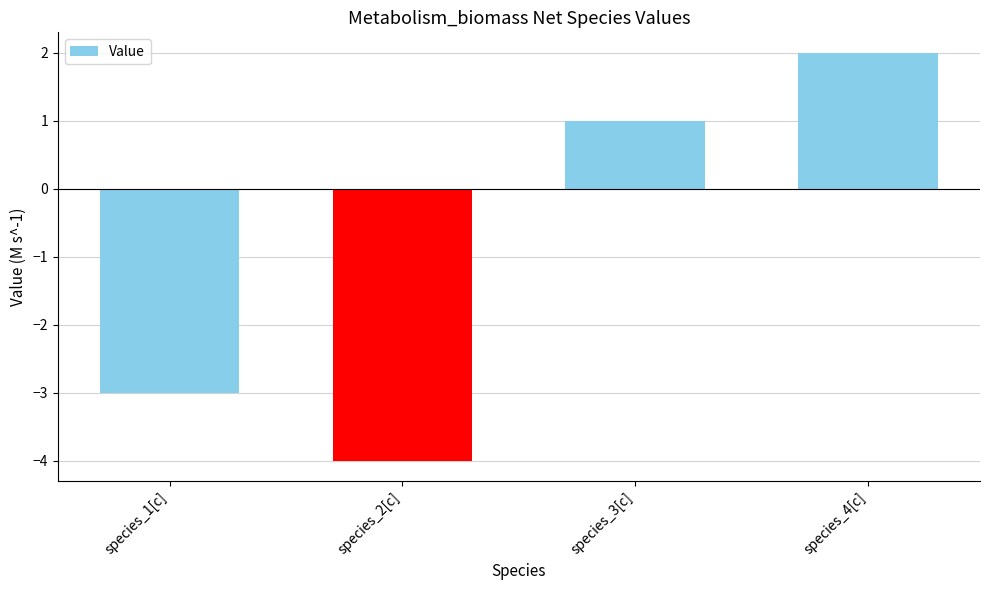

List the labels in order of value, smallest first.

species_2[c], species_1[c], species_3[c], species_4[c]